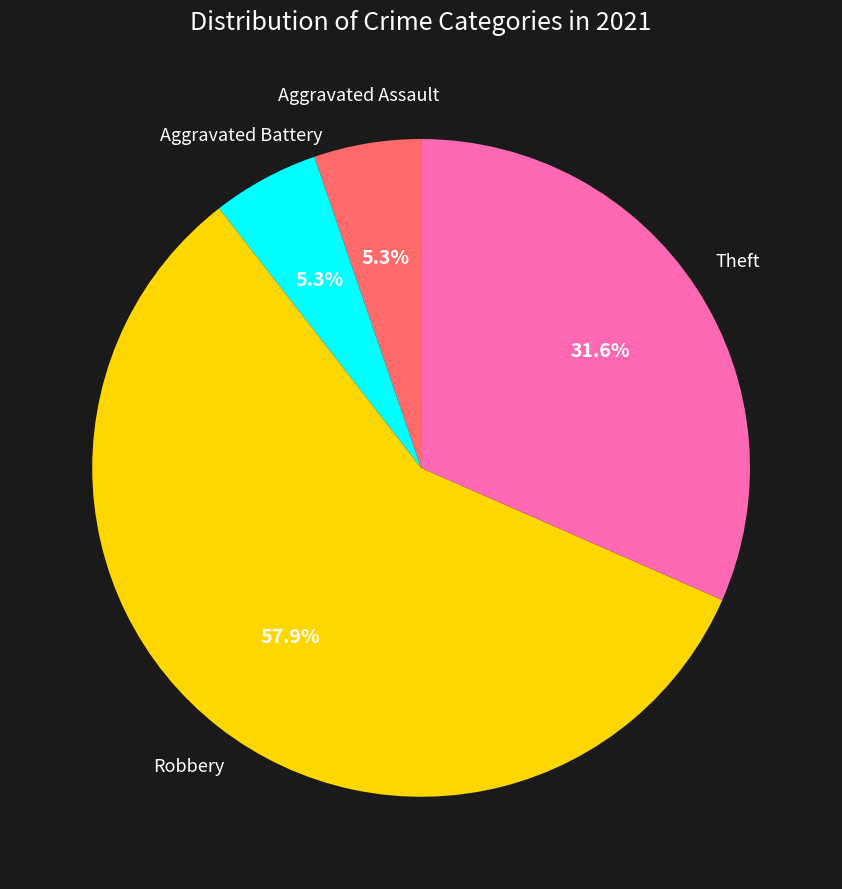

Is there any slice that represents more than half of the pie?

Yes